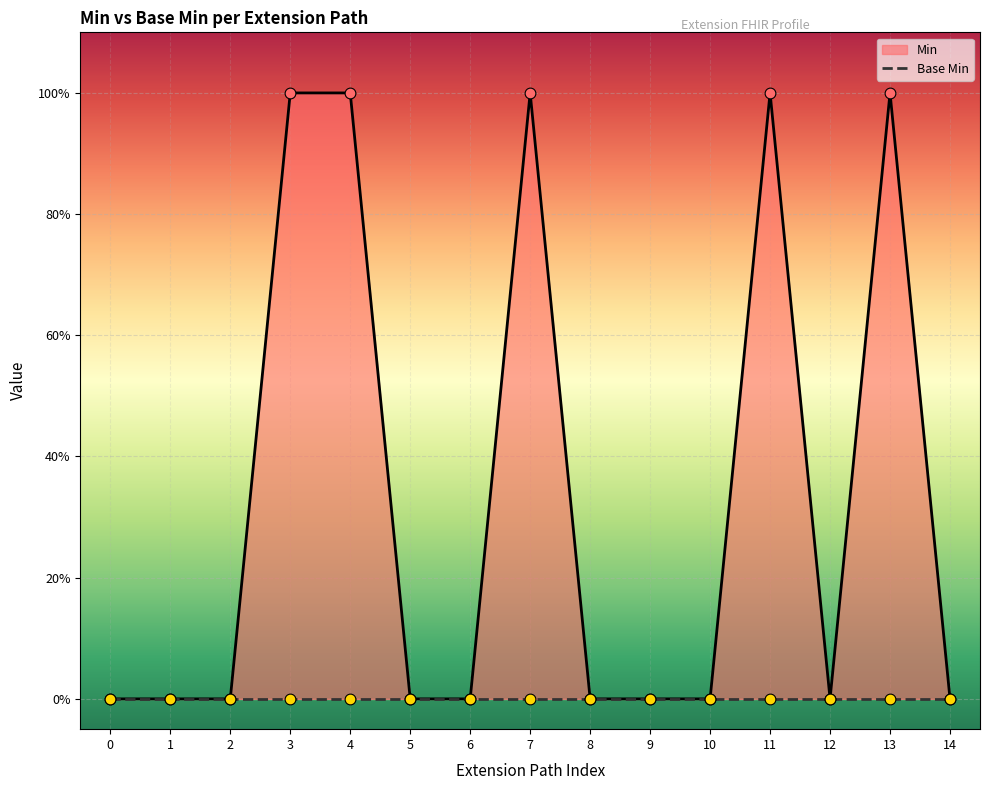

At how many categories does at least one series exceed 0?

5